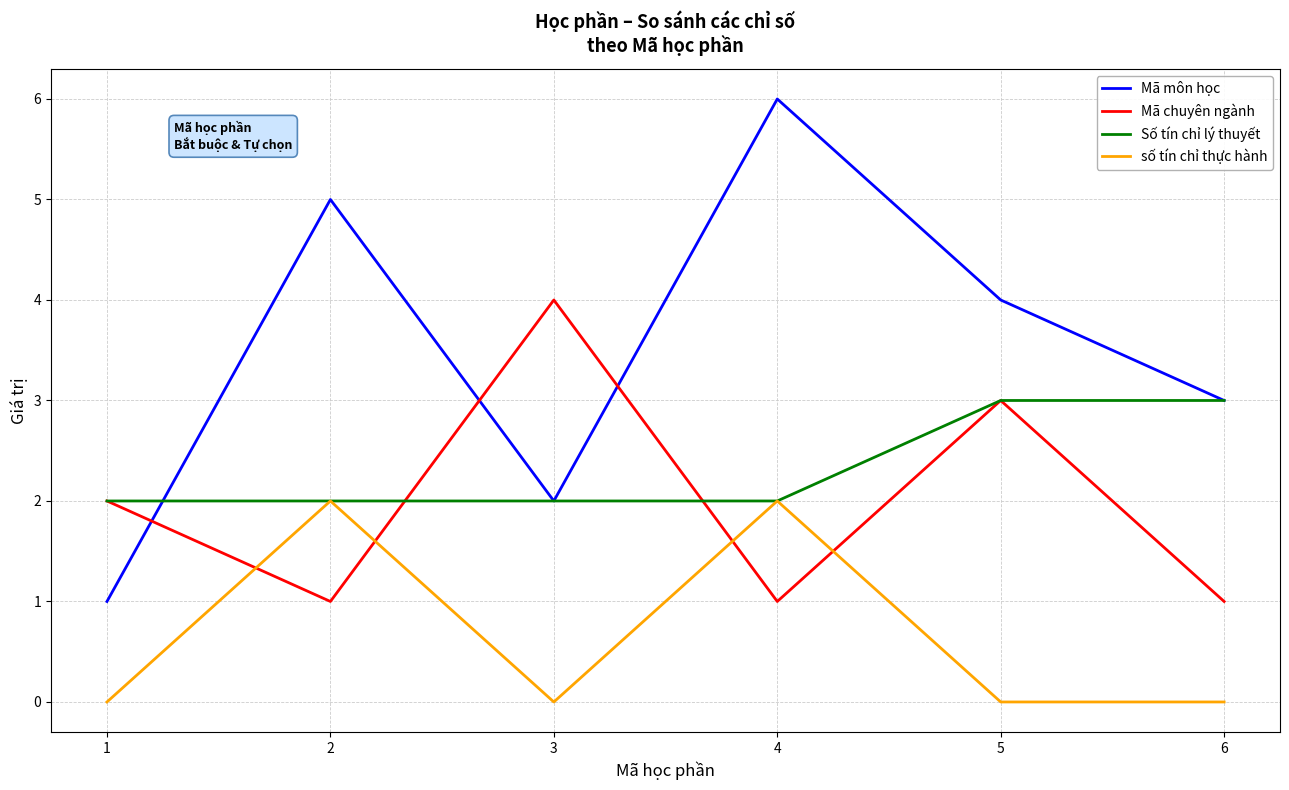

What is the difference between the highest and lowest values at 6?

3